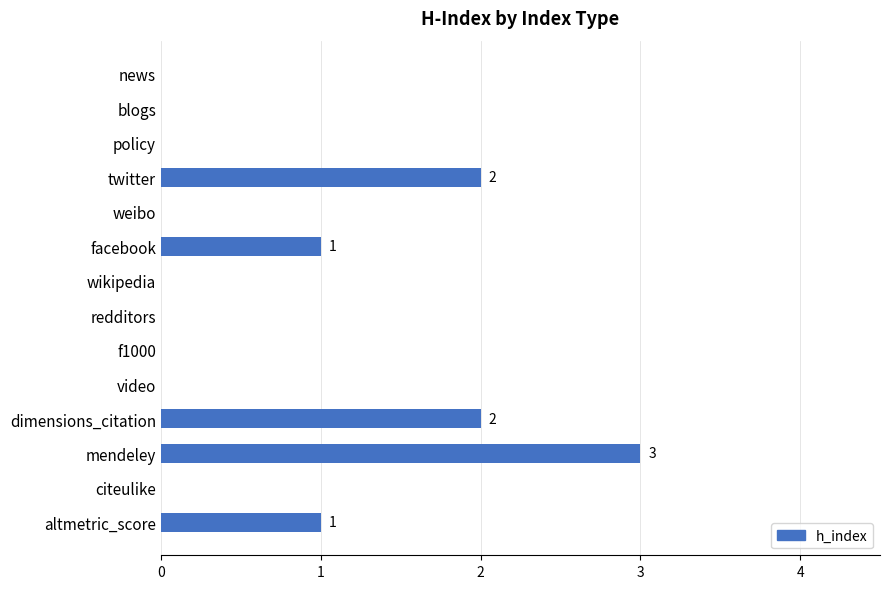

Count the values in the range 0 to 1.

11